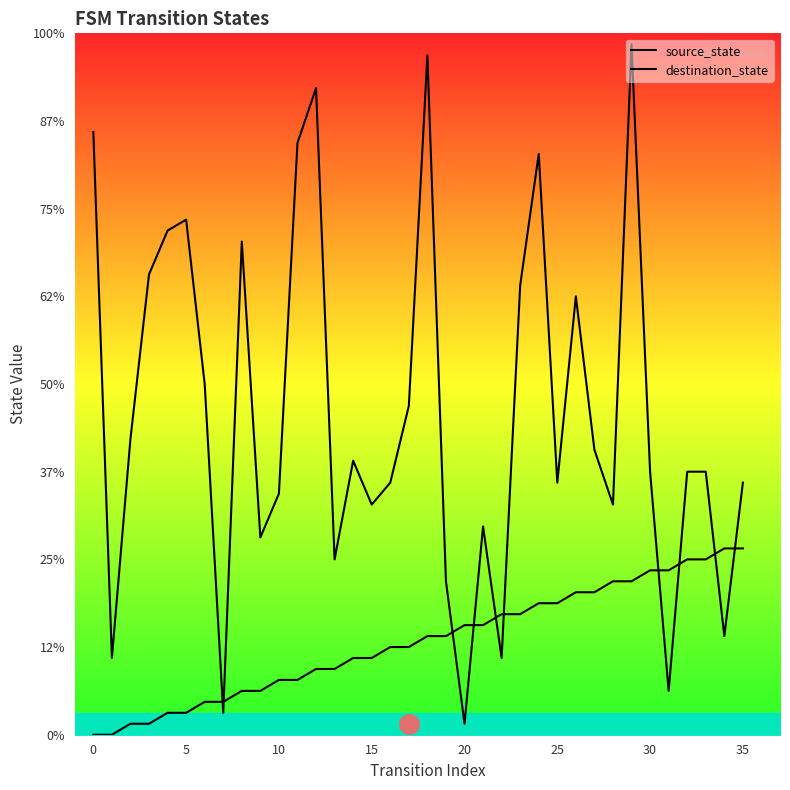

Which series has the largest total across all categories?

destination_state